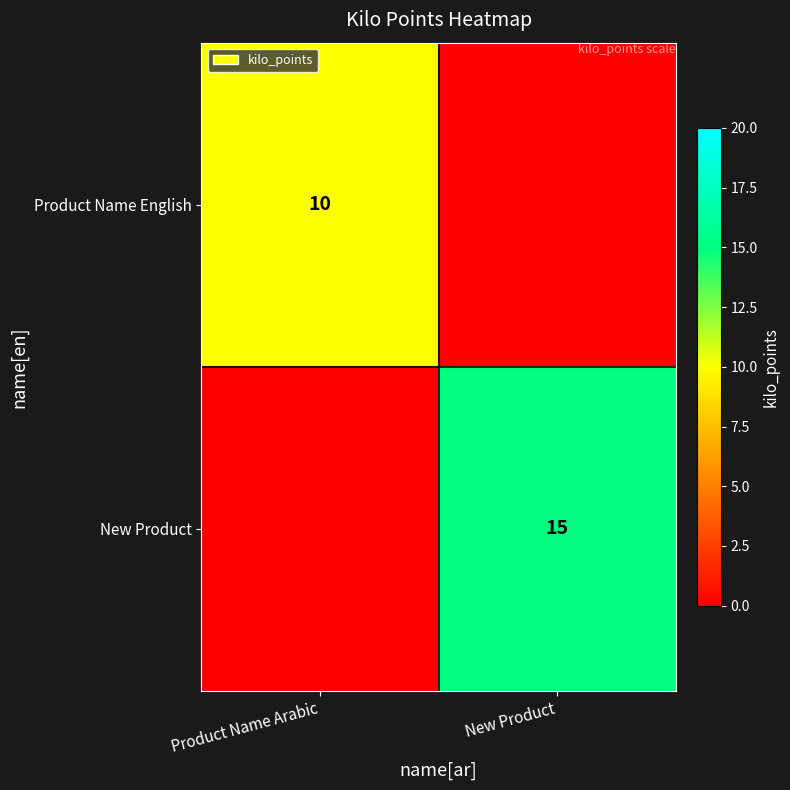

Is it true that New Product equals 15 at New Product?

True